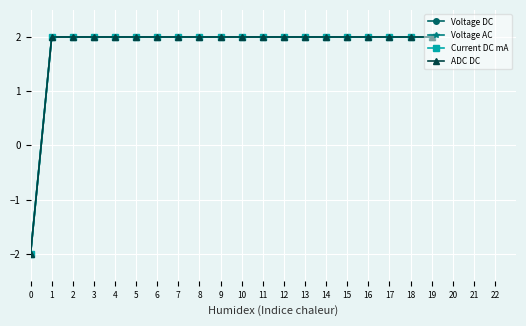

At how many categories does at least one series exceed -1?

19